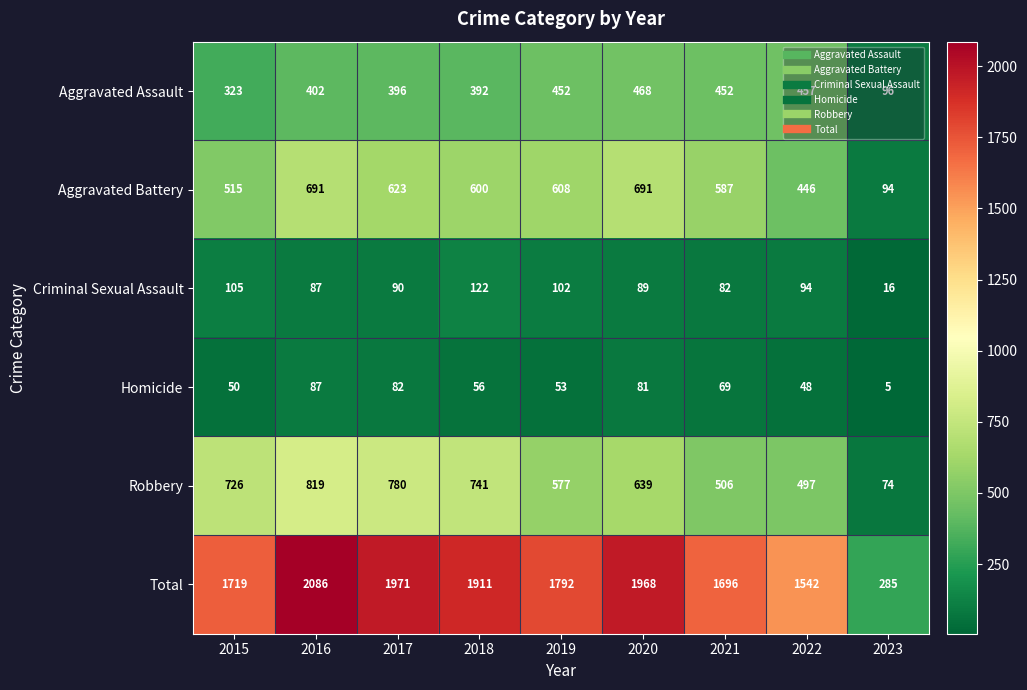

What is the difference between the maximum and minimum values in the Aggravated Battery series?

597